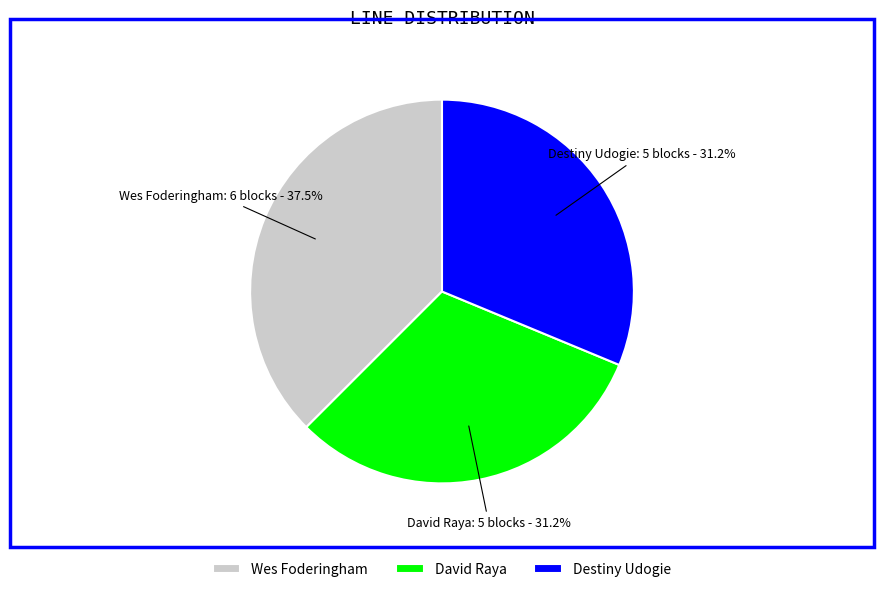

Combined, do David Raya and Wes Foderingham account for over 50%?

Yes